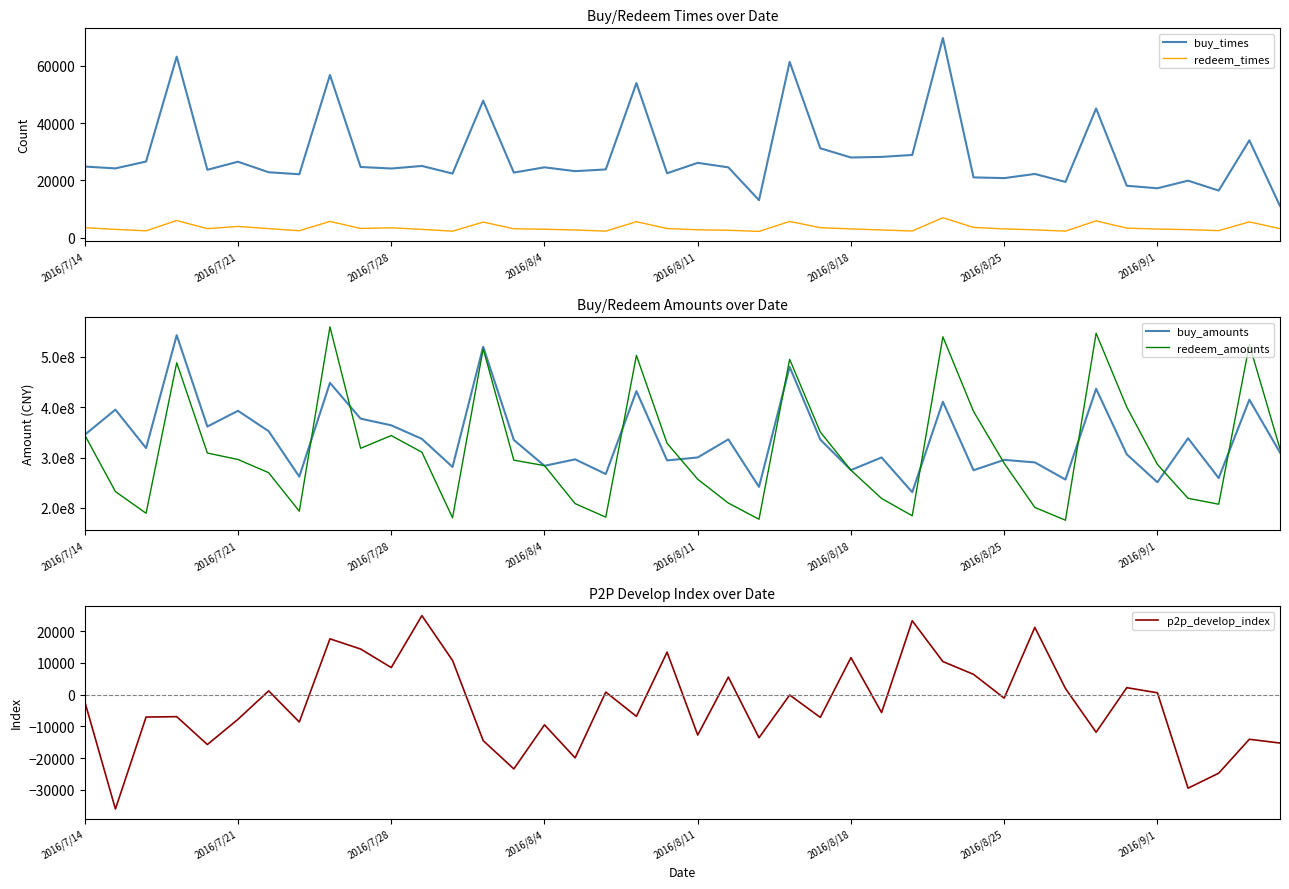

Which series has the widest spread of values?

redeem_amounts